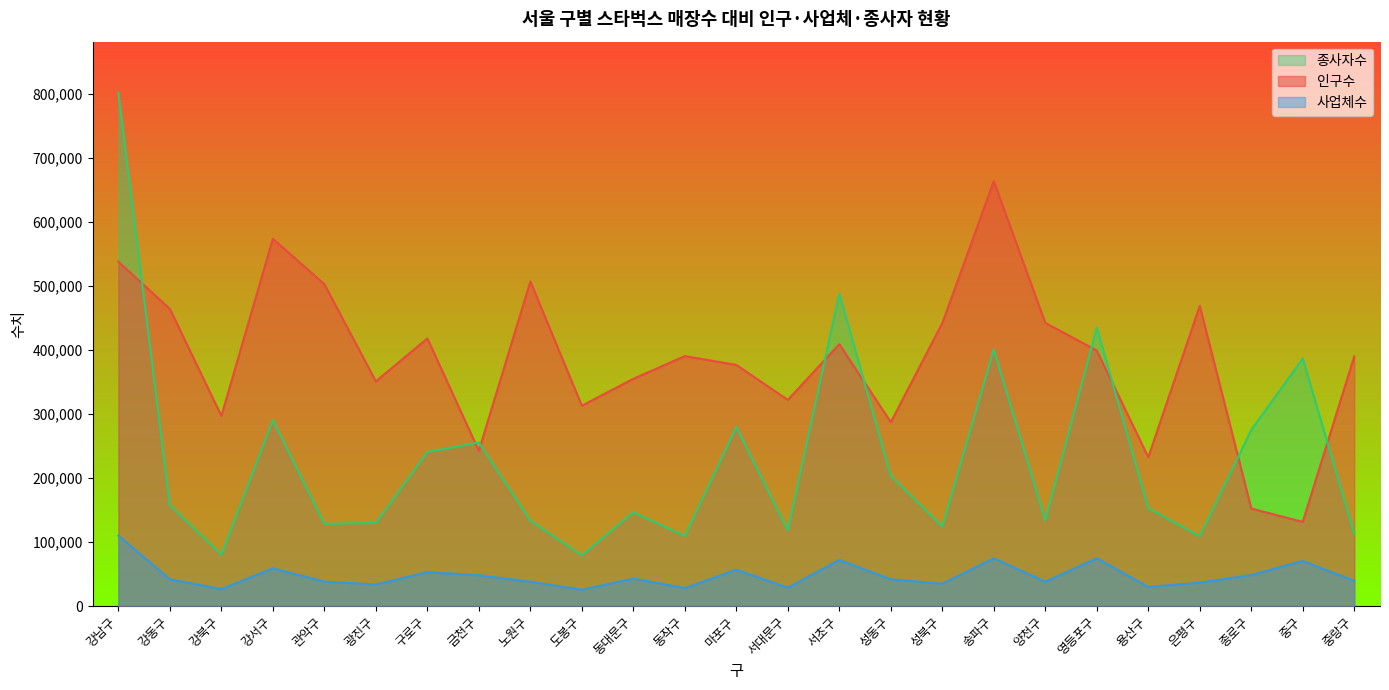

Reading right to left, extract all data points from this chart.

인구수: 중랑구=389928	중구=131390	종로구=152212	은평구=468766	용산구=232482	영등포구=398999	양천구=442345	송파구=663704	성북구=441855	성동구=287240	서초구=408979	서대문구=321966	마포구=376542	동작구=390377	동대문구=354884	도봉구=312858	노원구=506989	금천구=242467	구로구=417983	광진구=350925	관악구=502628	강서구=573711	강북구=296934	강동구=464027	강남구=537817
사업체수: 중랑구=39310	중구=70308	종로구=48361	은평구=36509	용산구=29680	영등포구=74562	양천구=37929	송파구=74531	성북구=34712	성동구=41665	서초구=71958	서대문구=28522	마포구=56782	동작구=27915	동대문구=42813	도봉구=25391	노원구=37909	금천구=47964	구로구=52791	광진구=33706	관악구=37915	강서구=58806	강북구=26385	강동구=41660	강남구=110007
종사자수: 중랑구=113144	중구=386564	종로구=275063	은평구=109031	용산구=152605	영등포구=435017	양천구=133776	송파구=400781	성북구=124004	성동구=203221	서초구=487976	서대문구=118256	마포구=279788	동작구=109281	동대문구=146383	도봉구=79097	노원구=133398	금천구=255449	구로구=240689	광진구=129707	관악구=128417	강서구=290473	강북구=80222	강동구=157465	강남구=801419